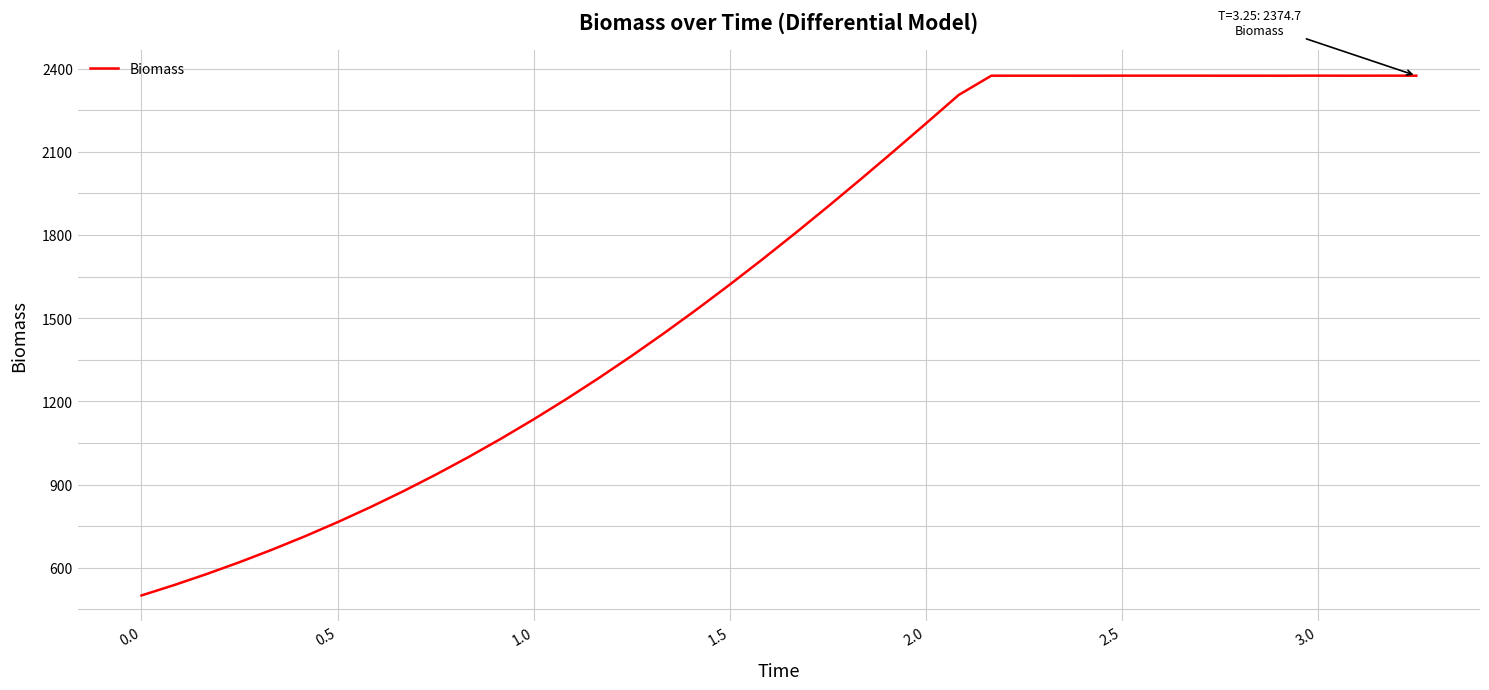

What is the difference between the maximum and minimum values?

1874.9